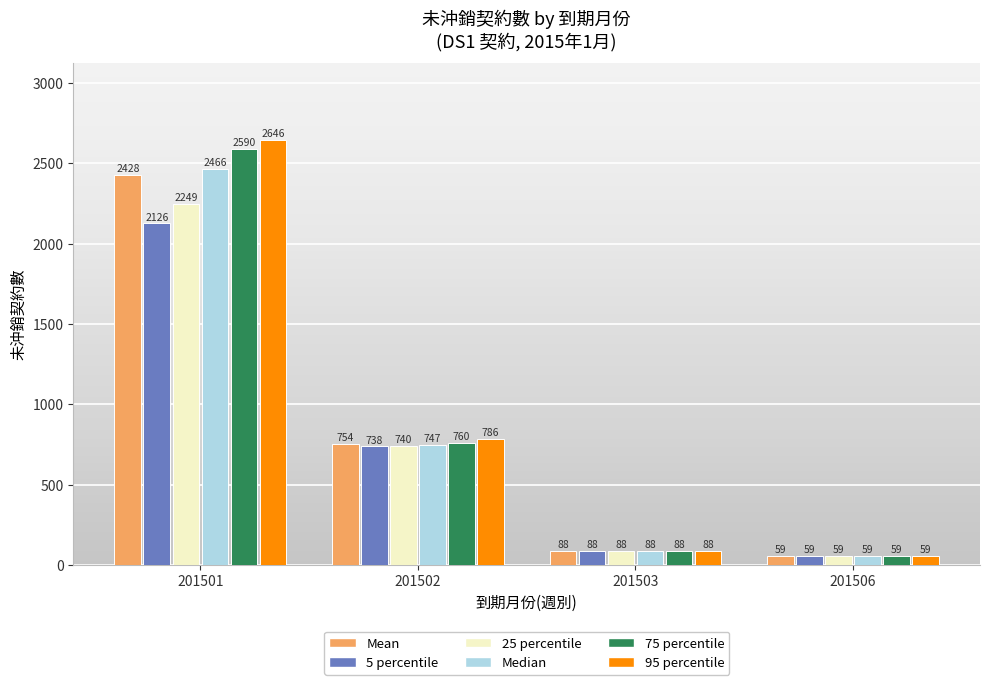

The value of 25 percentile at 201501 is 2248.8. True or false?

True